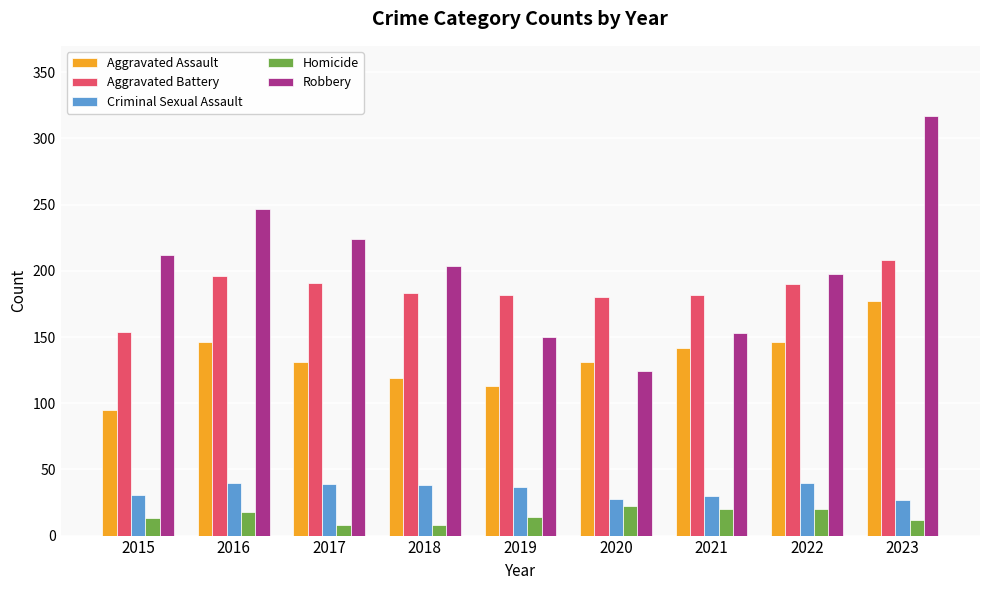

At 2015, list the series in order from smallest to largest.

Homicide, Criminal Sexual Assault, Aggravated Assault, Aggravated Battery, Robbery